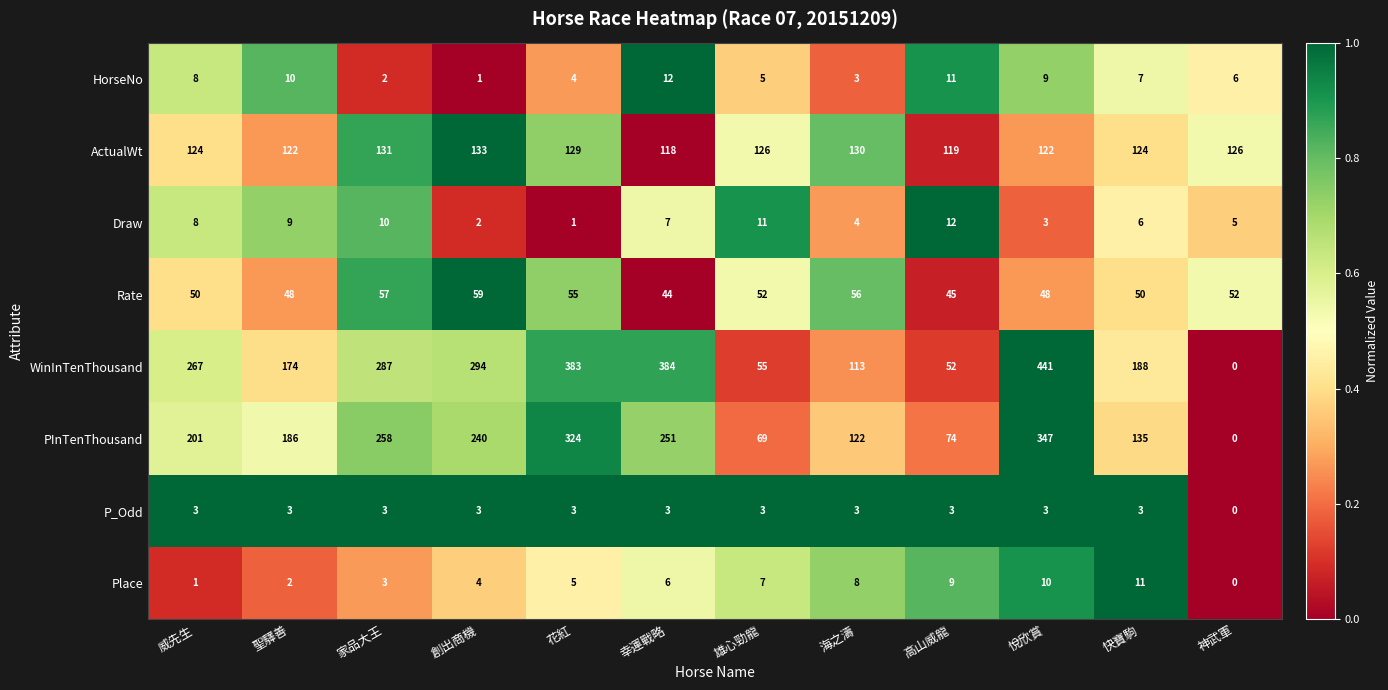

At how many categories does at least one series exceed 0?

12